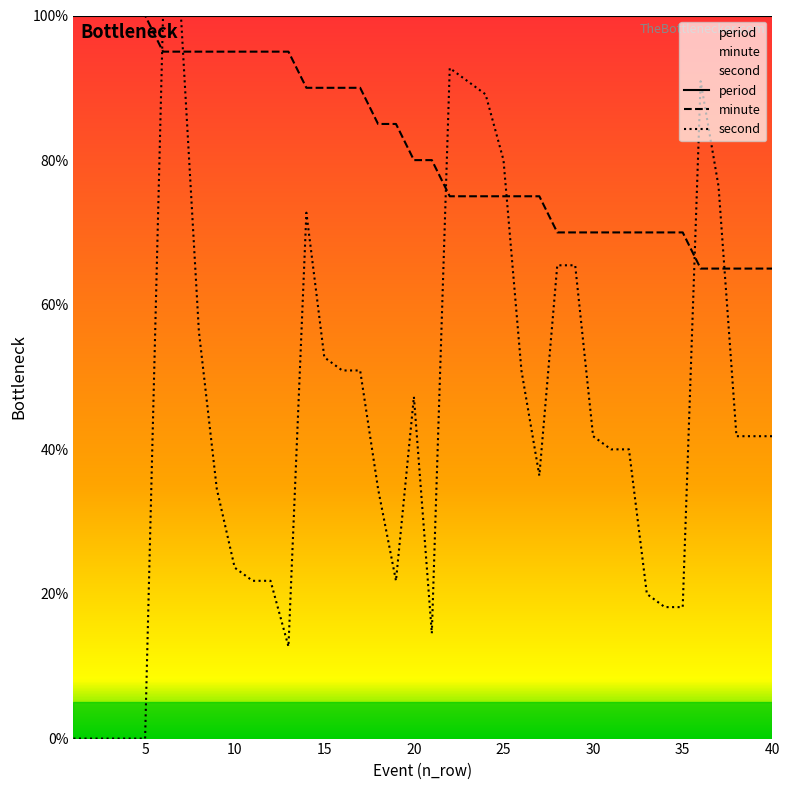

What is the sum of all second values?

1758.2